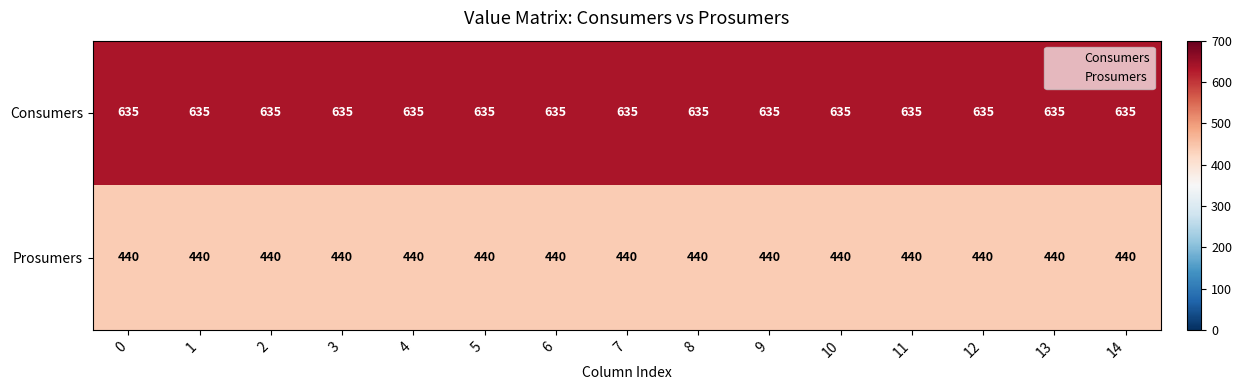

Rank the series by their maximum value, from highest to lowest.

Consumers, Prosumers